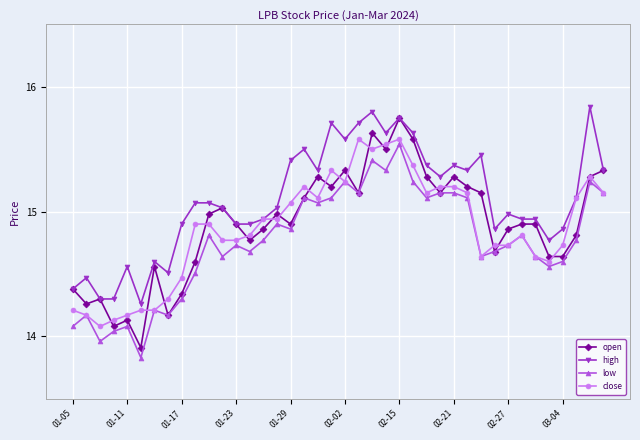

True or false: low has more than 0 points higher than both neighbors.

True